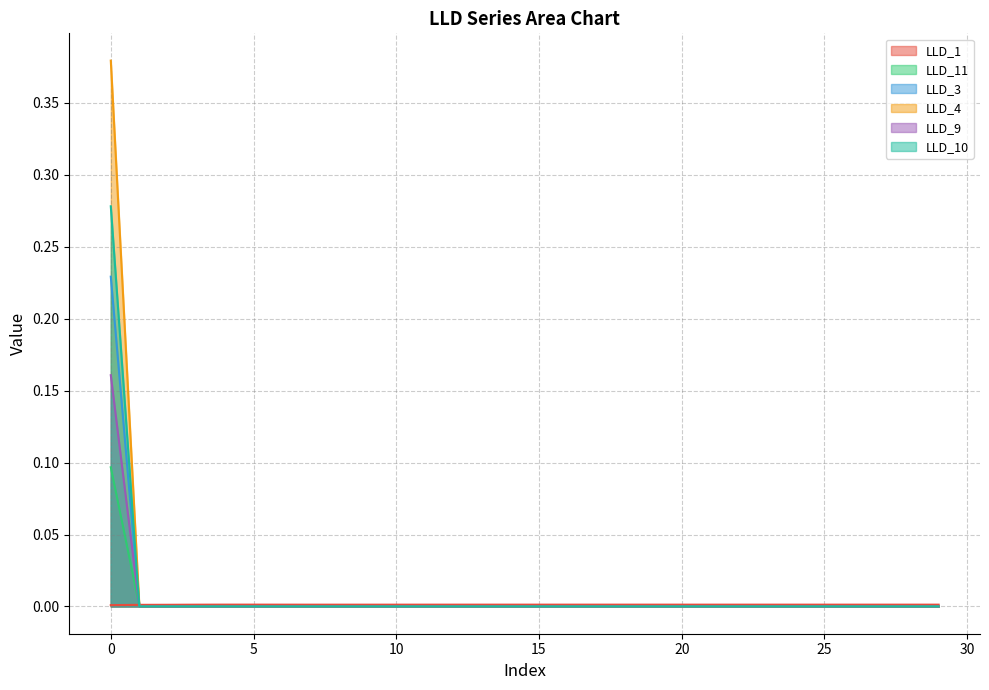

At how many categories does at least one series exceed 0?

30